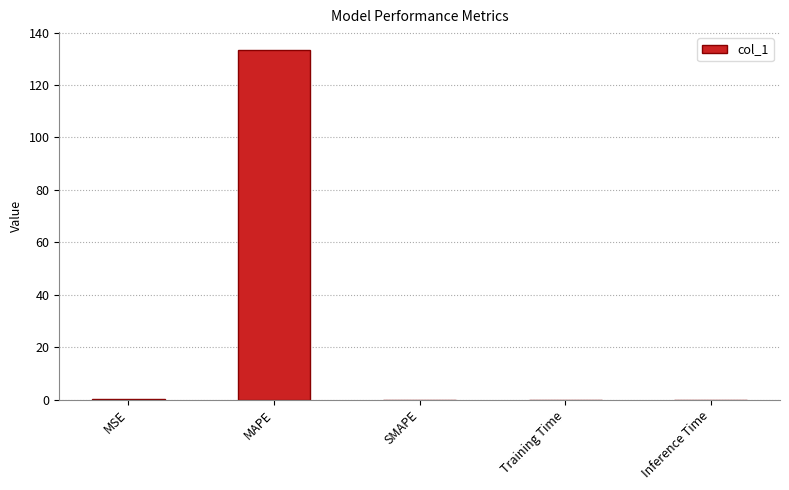

What is the greatest value displayed?

133.5